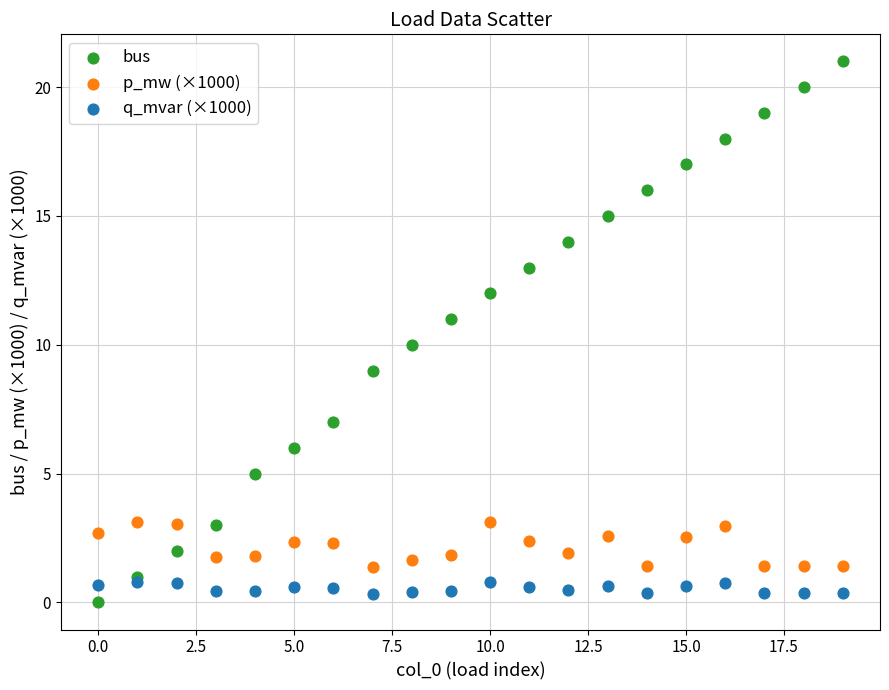

Which series has the largest Y range (max minus min)?

bus